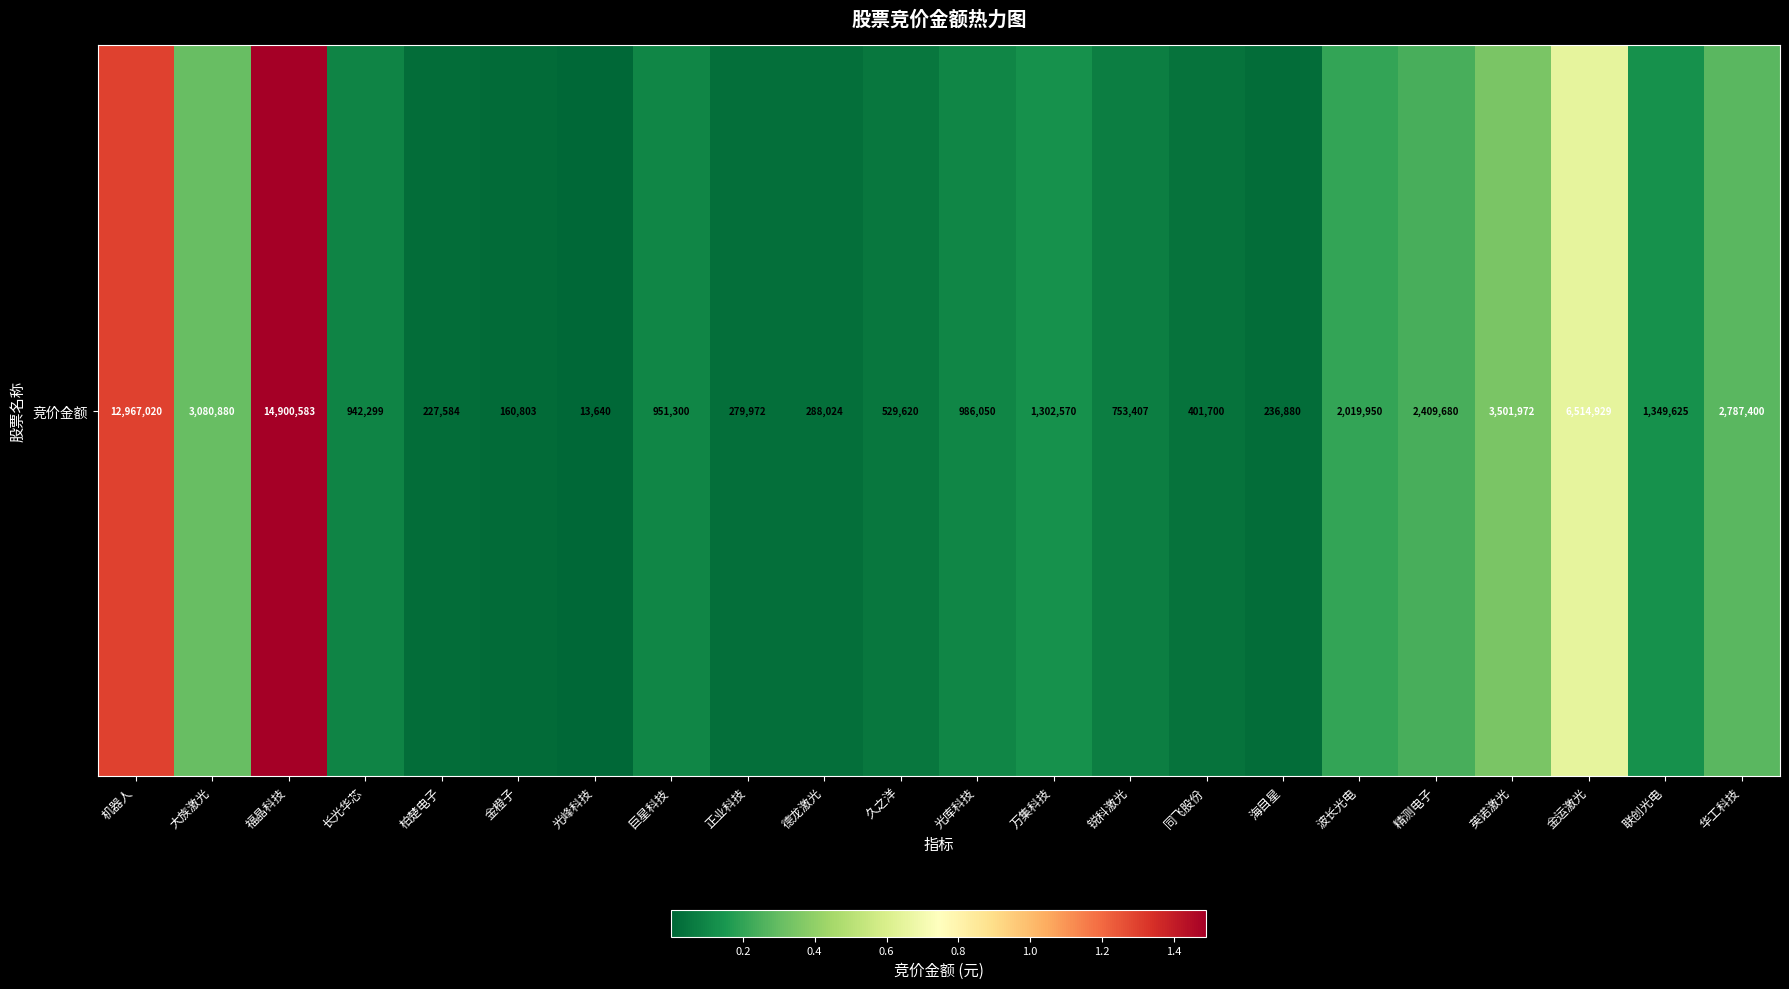

The value at 巨星科技 is 951300. True or false?

True